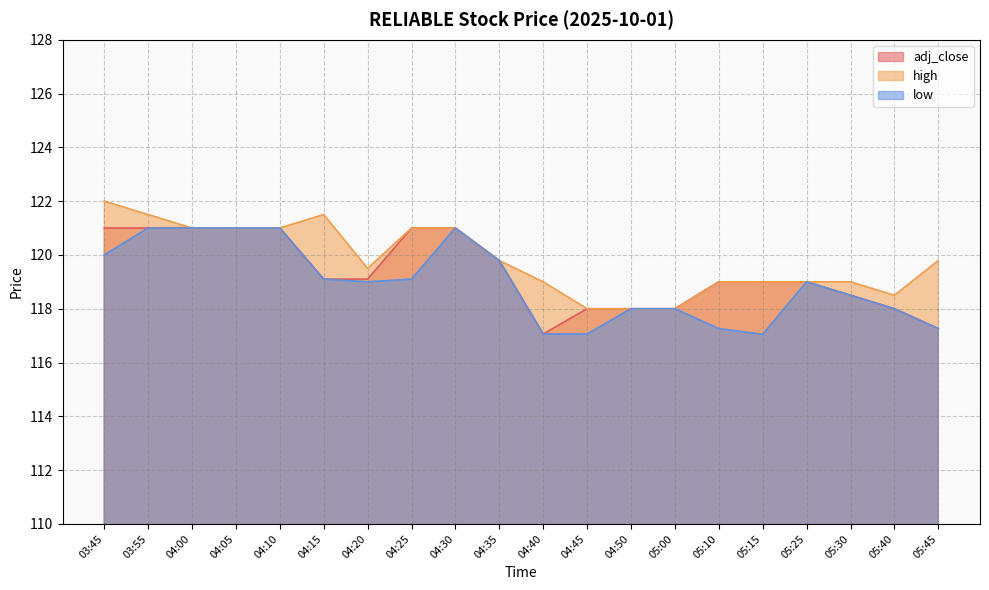

What is the difference between the maximum and second lowest values in the high series?

4.0